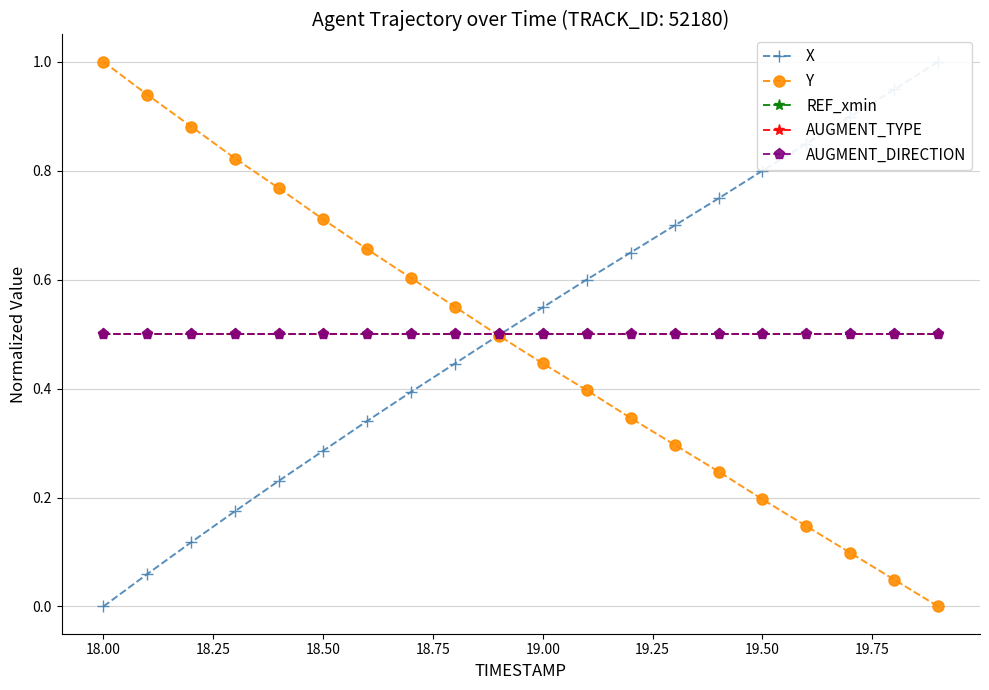

Does the chart display data point markers on the line(s)?

Yes